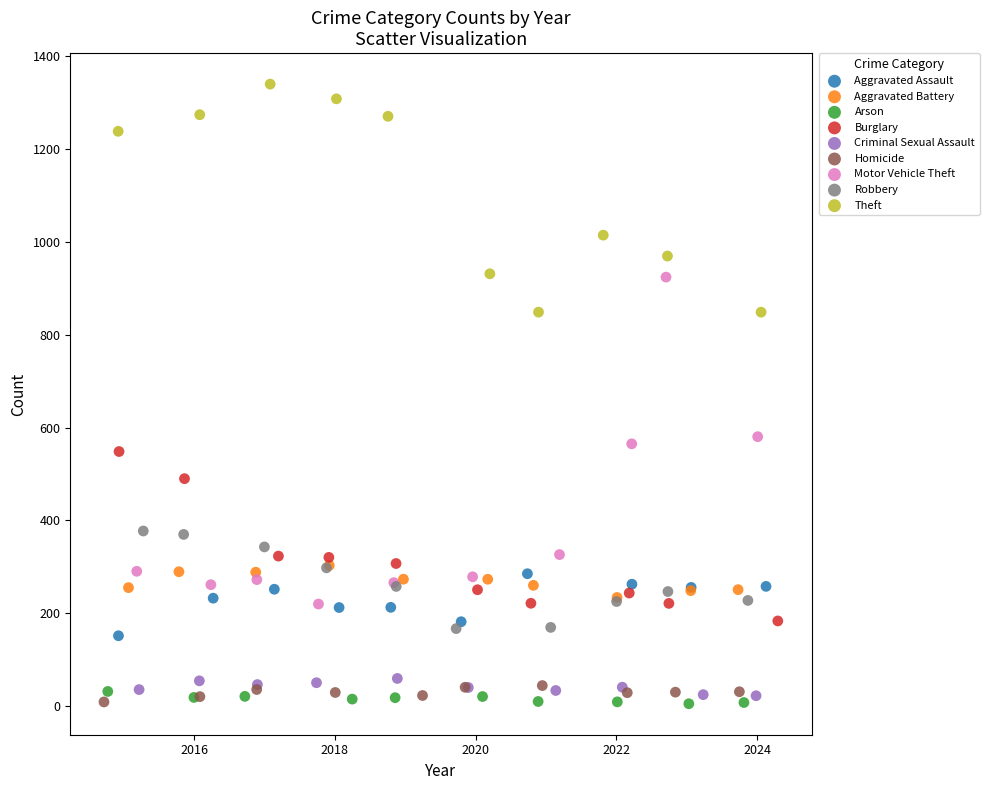

Which series contains the highest Y value?

Theft